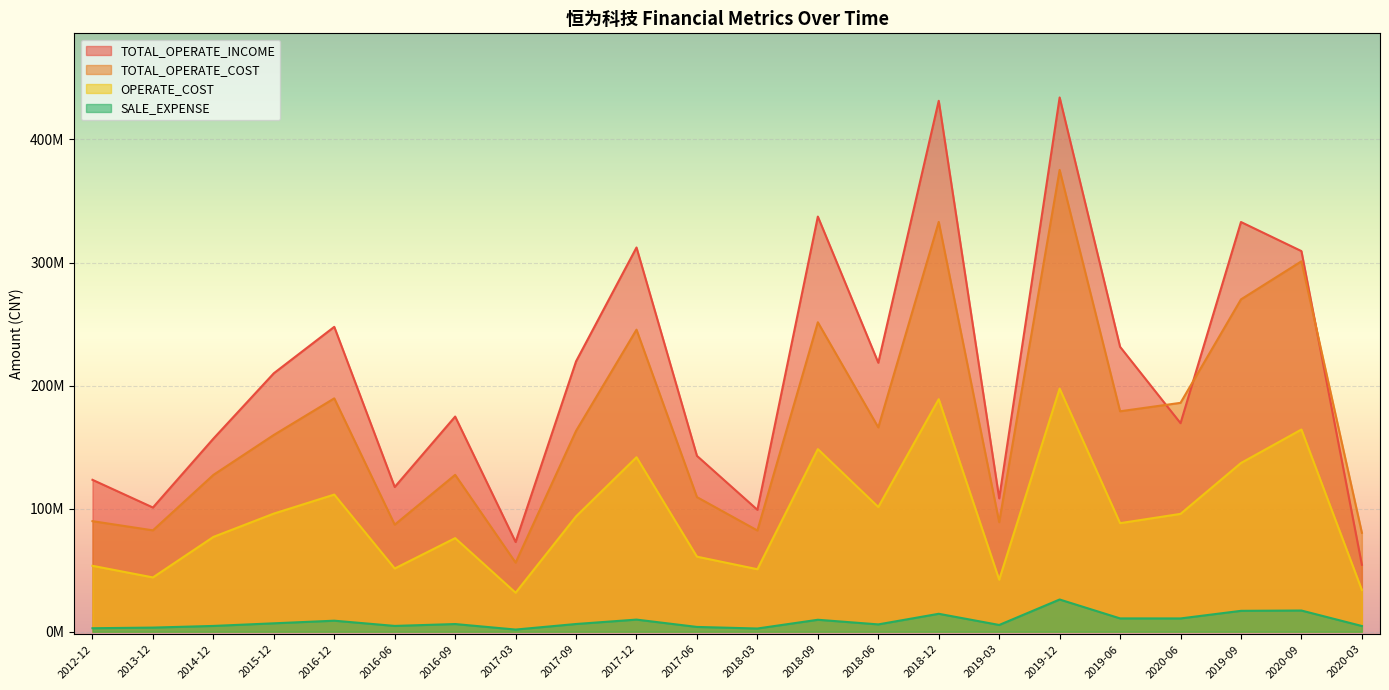

Reading right to left, extract all data points from this chart.

TOTAL_OPERATE_INCOME: 2020-03=54429446.8	2020-09=309279492.4	2019-09=332905718.2	2020-06=169463176.2	2019-06=231505310.3	2019-12=434114198.4	2019-03=108403936.0	2018-12=431398215.9	2018-06=218575877.9	2018-09=337326014.0	2018-03=99074331.2	2017-06=142917573.8	2017-12=312209928.2	2017-09=219697211.6	2017-03=72917469.9	2016-09=174838237.2	2016-06=117611171.5	2016-12=247742650.8	2015-12=210027644.0	2014-12=156890775.6	2013-12=100944146.6	2012-12=123442431.9
TOTAL_OPERATE_COST: 2020-03=80414136.5	2020-09=300988998.5	2019-09=270046533.6	2020-06=185996072.0	2019-06=179130951.2	2019-12=375232816.4	2019-03=89062729.4	2018-12=333002424.9	2018-06=166037843.3	2018-09=251451231.4	2018-03=82270576.1	2017-06=109406208.3	2017-12=245440269.0	2017-09=163215994.5	2017-03=56166810.8	2016-09=127478848.9	2016-06=87014658.3	2016-12=189628845.1	2015-12=159901123.9	2014-12=127425954.0	2013-12=82399527.5	2012-12=89851695.0
OPERATE_COST: 2020-03=33919362.3	2020-09=164312804.1	2019-09=137112103.9	2020-06=95771543.1	2019-06=88224925.0	2019-12=197579147.4	2019-03=42287214.2	2018-12=188964281.8	2018-06=101374374.3	2018-09=148403248.4	2018-03=50805259.6	2017-06=61009824.0	2017-12=141813128.0	2017-09=93750705.0	2017-03=31704248.7	2016-09=76075717.0	2016-06=51392141.1	2016-12=111453056.3	2015-12=96011819.9	2014-12=77046069.9	2013-12=44140774.1	2012-12=53583598.6
SALE_EXPENSE: 2020-03=4676356.0	2020-09=17246171.5	2019-09=16997562.2	2020-06=10824418.8	2019-06=10849750.2	2019-12=26205404.6	2019-03=5512222.1	2018-12=14600332.3	2018-06=5982599.5	2018-09=9740565.1	2018-03=2635914.2	2017-06=3914065.0	2017-12=9874484.6	2017-09=6302763.2	2017-03=1785175.9	2016-09=6265304.0	2016-06=4744440.4	2016-12=8984702.1	2015-12=6861443.0	2014-12=4731331.1	2013-12=3380517.9	2012-12=2862805.9